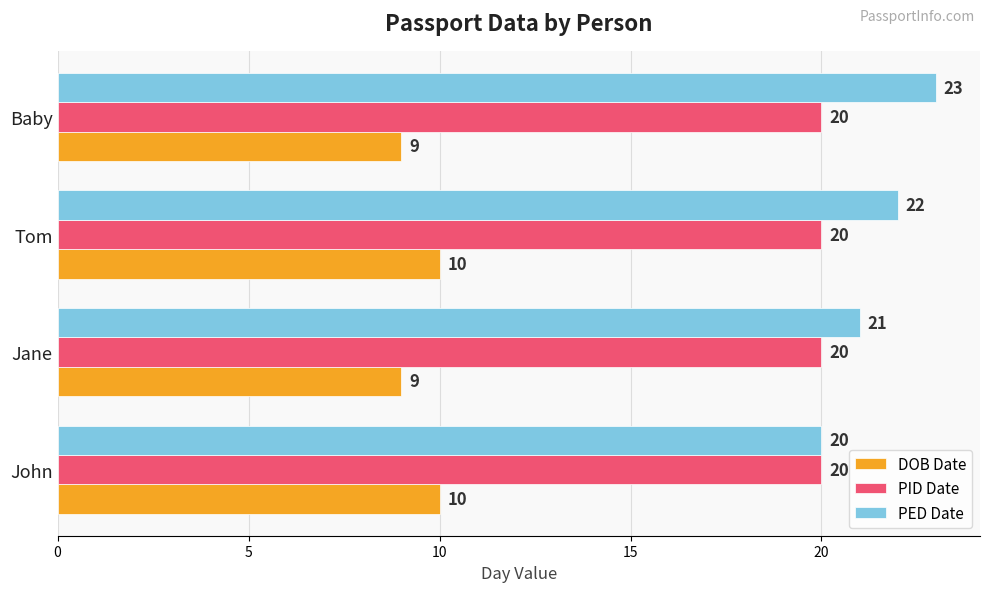

Rank the series by their maximum value, from lowest to highest.

DOB Date, PID Date, PED Date